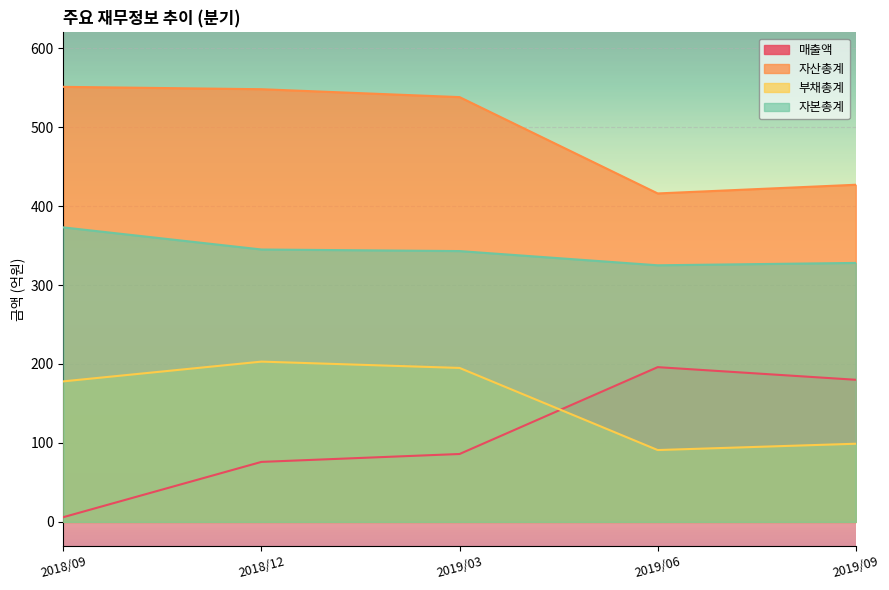

What is the difference between the 자산총계 values at 2019/06 and 2018/09?

135